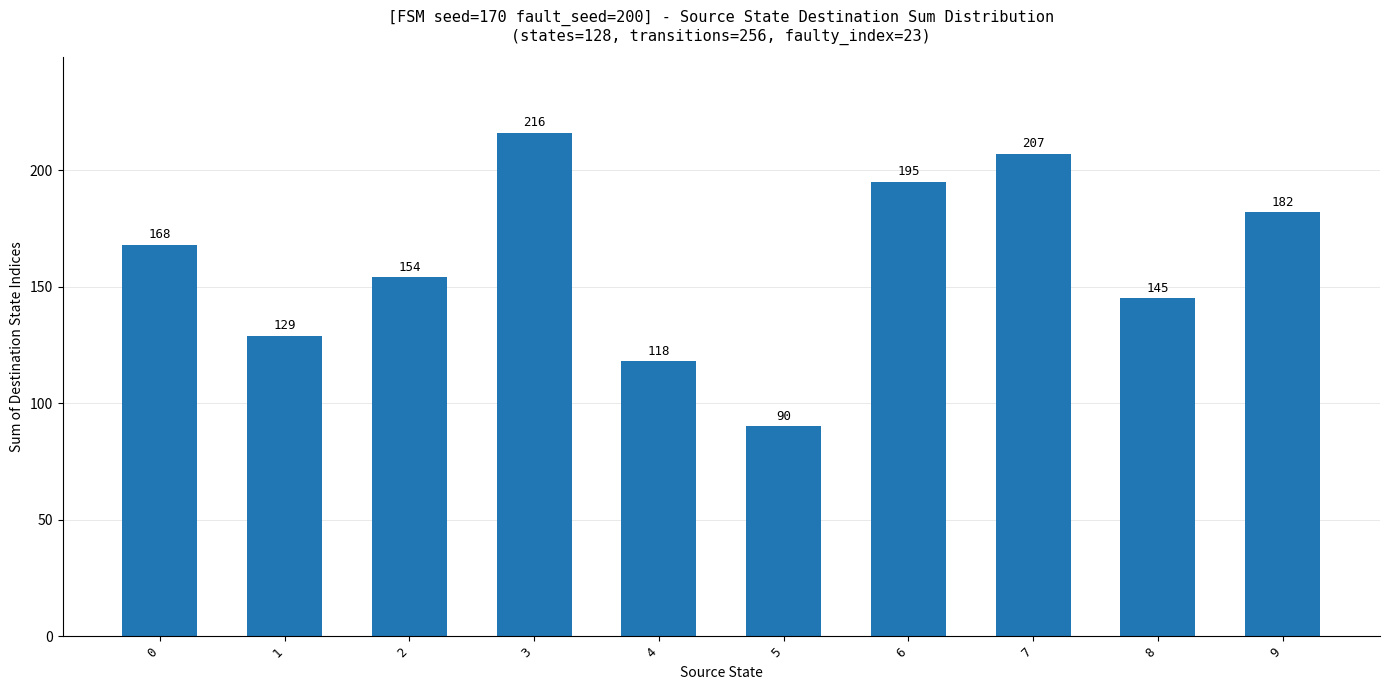

The chart shows a value of 129 at 1. True or false?

True